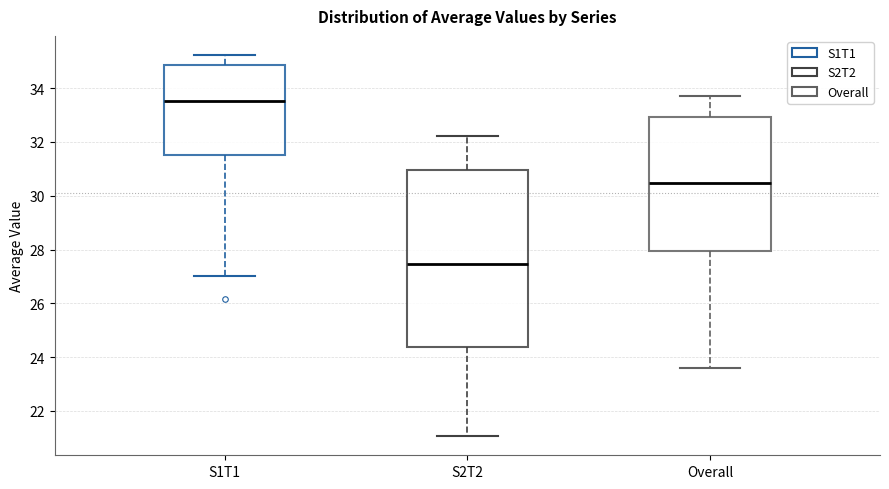

Which box's median line is the highest?

S1T1